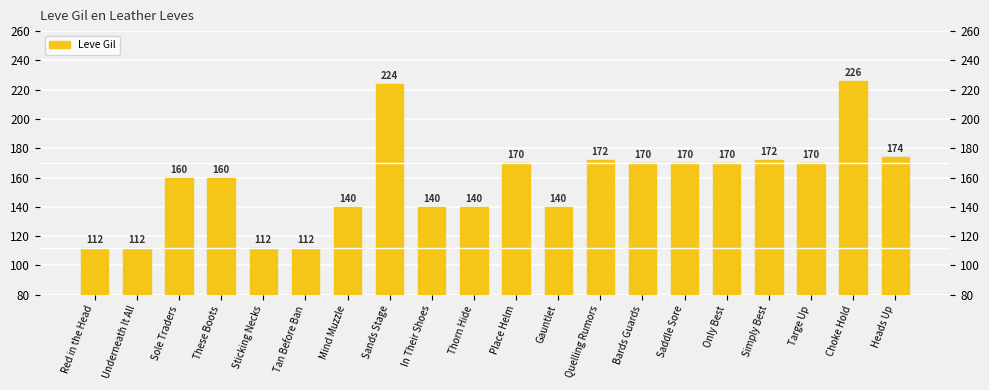

List the labels in order of value, largest first.

Choke Hold, Sands Stage, Heads Up, Quelling Rumors, Simply Best, Place Helm, Bards Guards, Saddle Sore, Only Best, Targe Up, Sole Traders, These Boots, Mind Muzzle, In Their Shoes, Thorn Hide, Gauntlet, Red in the Head, Underneath It All, Sticking Necks, Tan Before Ban